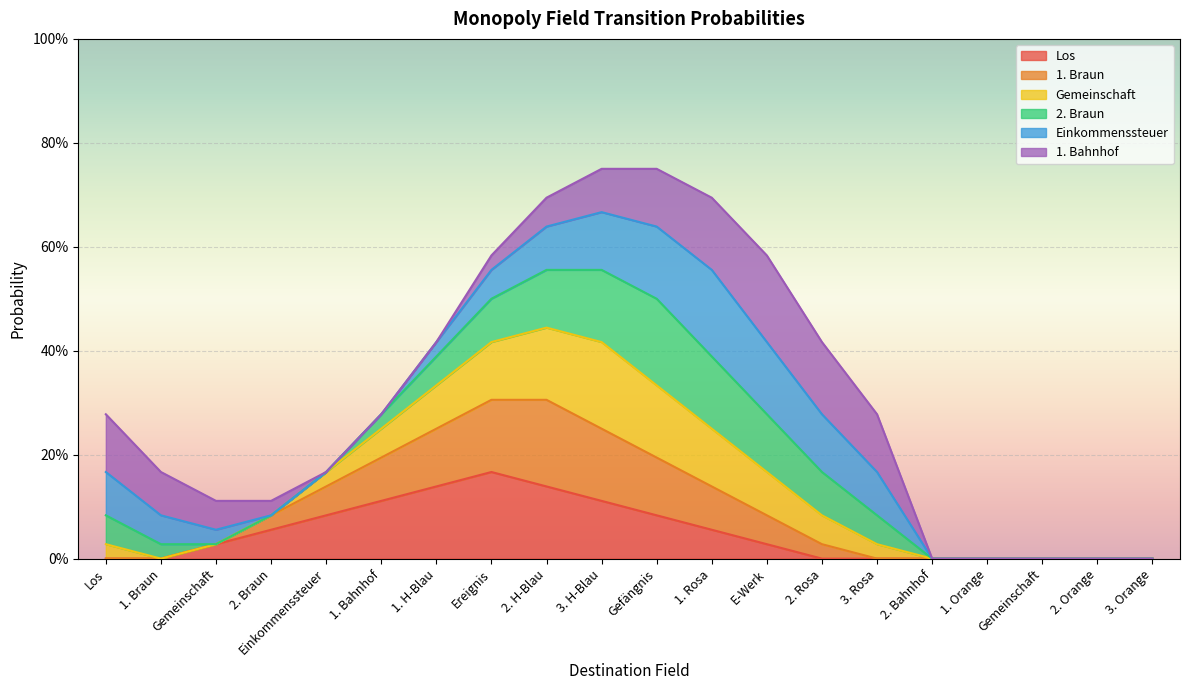

At which label does 1. Braun reach its minimum?

1. Braun